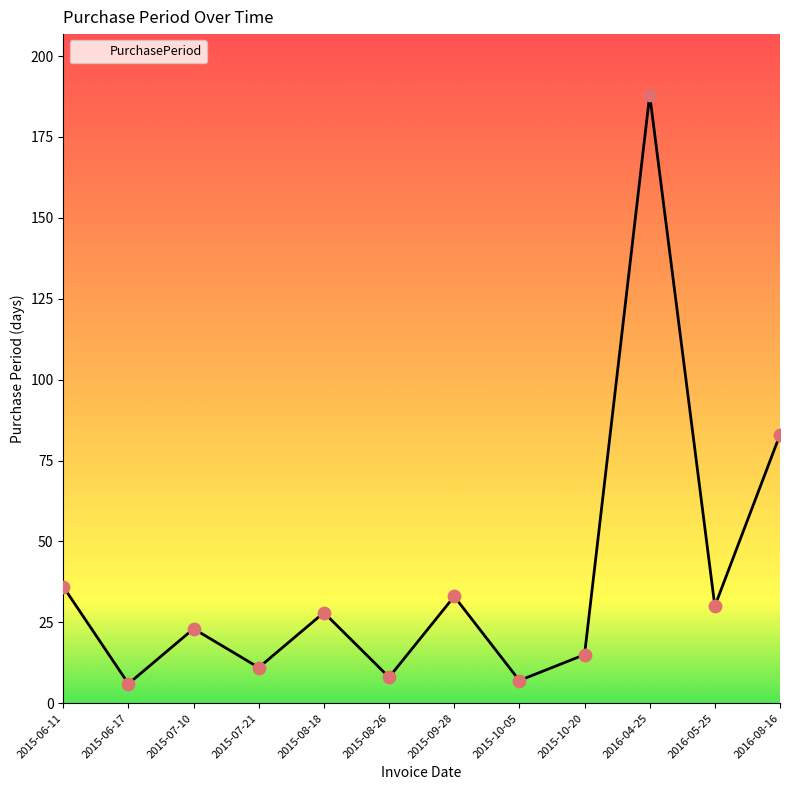

Approximately how many times larger is the value at 2016-05-25 compared to 2015-08-18?

1.1